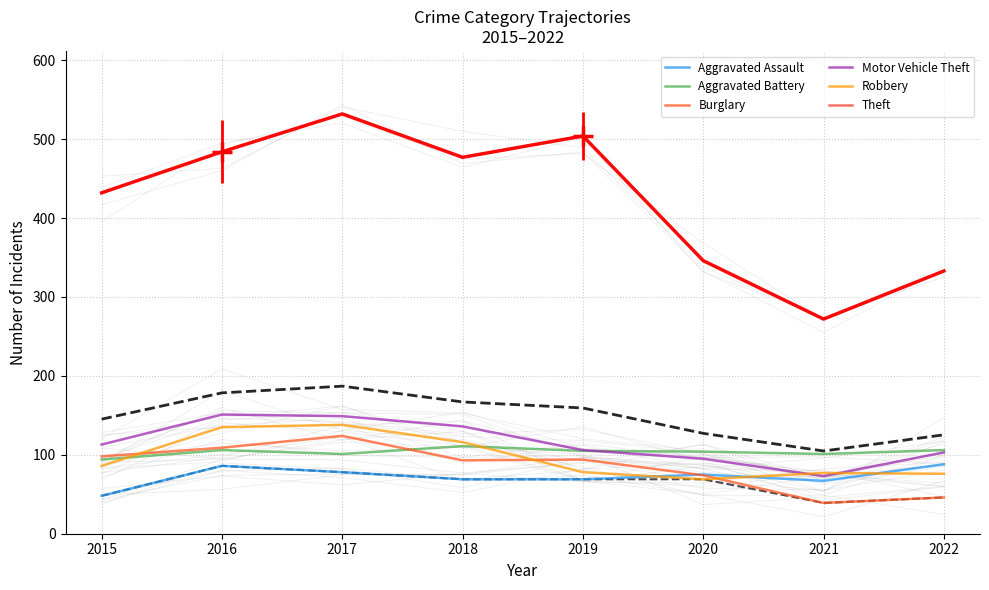

Which has a higher value, 2021 or 2016?

2016